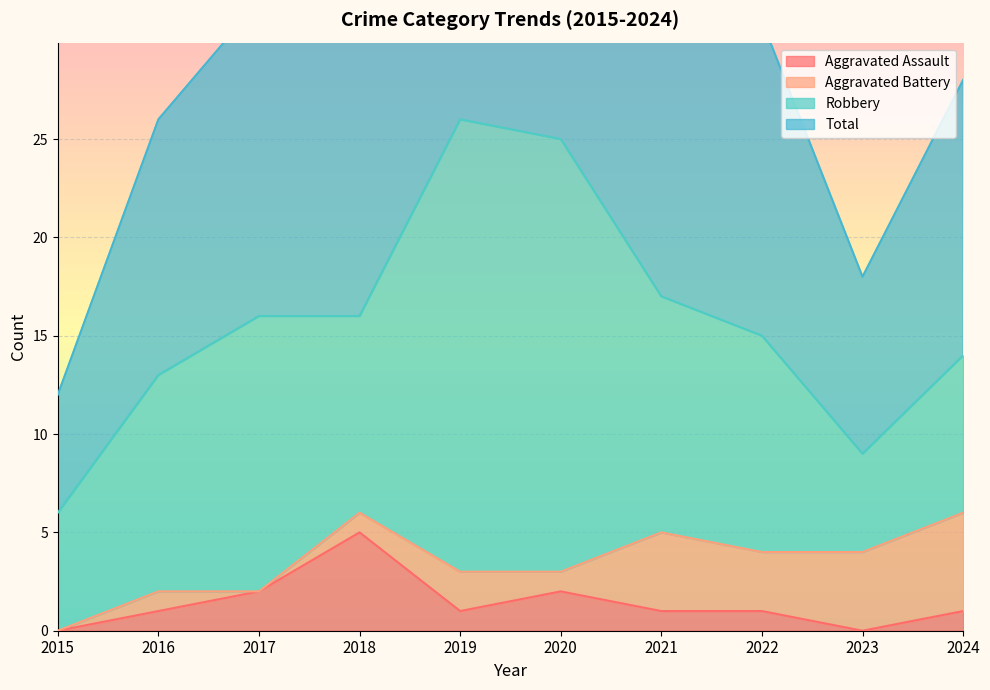

True or false: Total has a value of 12 at 2020.

False